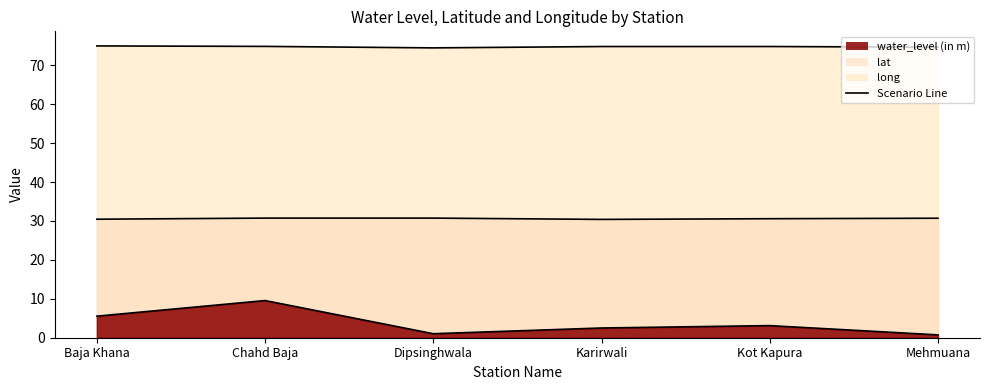

True or false: water_level line and long line cross at least once.

False